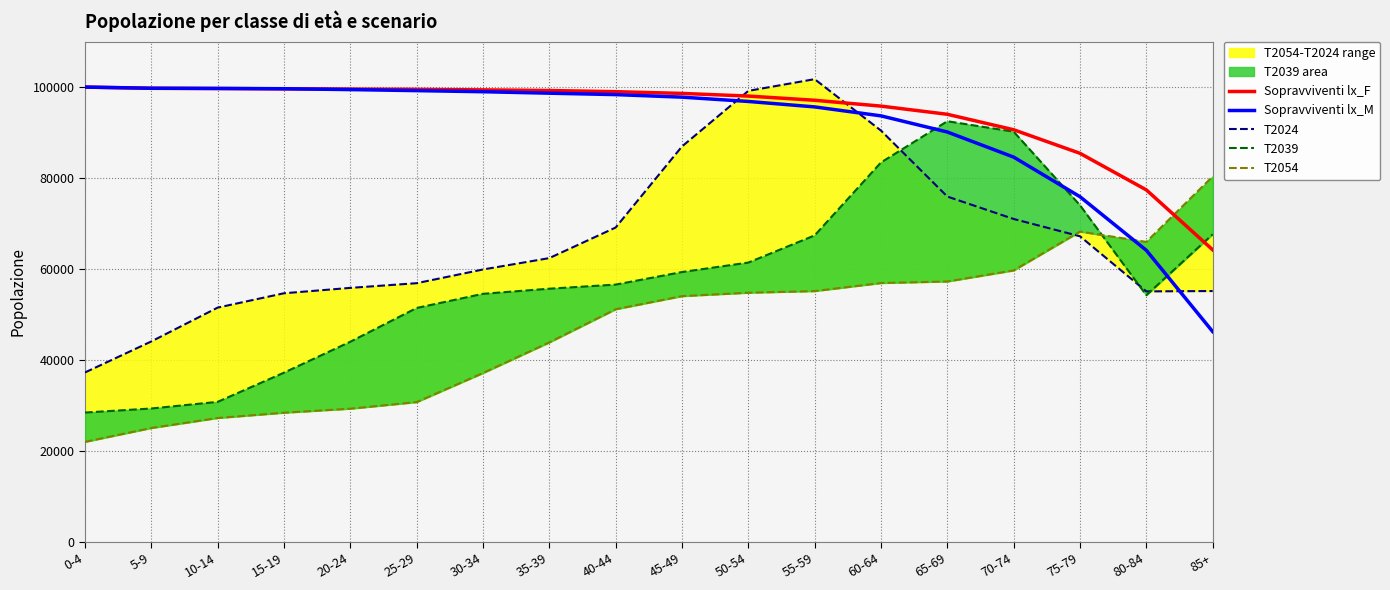

Reading left to right, what are all the values shown in this chart?

Sopravviventi lx_F: 0-4=100000	5-9=99732	10-14=99682	15-19=99610	20-24=99557	25-29=99501	30-34=99385	35-39=99245	40-44=98993	45-49=98607	50-54=98027	55-59=97102	60-64=95819	65-69=94021	70-74=90624	75-79=85444	80-84=77409	85+=64245
Sopravviventi lx_M: 0-4=100000	5-9=99748	10-14=99706	15-19=99638	20-24=99448	25-29=99221	30-34=98981	35-39=98659	40-44=98346	45-49=97789	50-54=96841	55-59=95645	60-64=93676	65-69=90128	70-74=84614	75-79=75909	80-84=64135	85+=46274
T2024: 0-4=37286	5-9=44102	10-14=51535	15-19=54690	20-24=55873	25-29=56904	30-34=59916	35-39=62418	40-44=69137	45-49=86950	50-54=99165	55-59=101742	60-64=90439	65-69=75943	70-74=71015	75-79=67214	80-84=55106	85+=55181
T2039: 0-4=28479	5-9=29369	10-14=30824	15-19=37242	20-24=44038	25-29=51458	30-34=54571	35-39=55695	40-44=56596	45-49=59356	50-54=61434	55-59=67405	60-64=83437	65-69=92496	70-74=90205	75-79=74035	80-84=54264	85+=67649
T2054: 0-4=22038	5-9=25084	10-14=27279	15-19=28445	20-24=29326	25-29=30778	30-34=37162	35-39=43898	40-44=51180	45-49=54062	50-54=54814	55-59=55170	60-64=56942	65-69=57281	70-74=59713	75-79=68244	80-84=65977	85+=80355